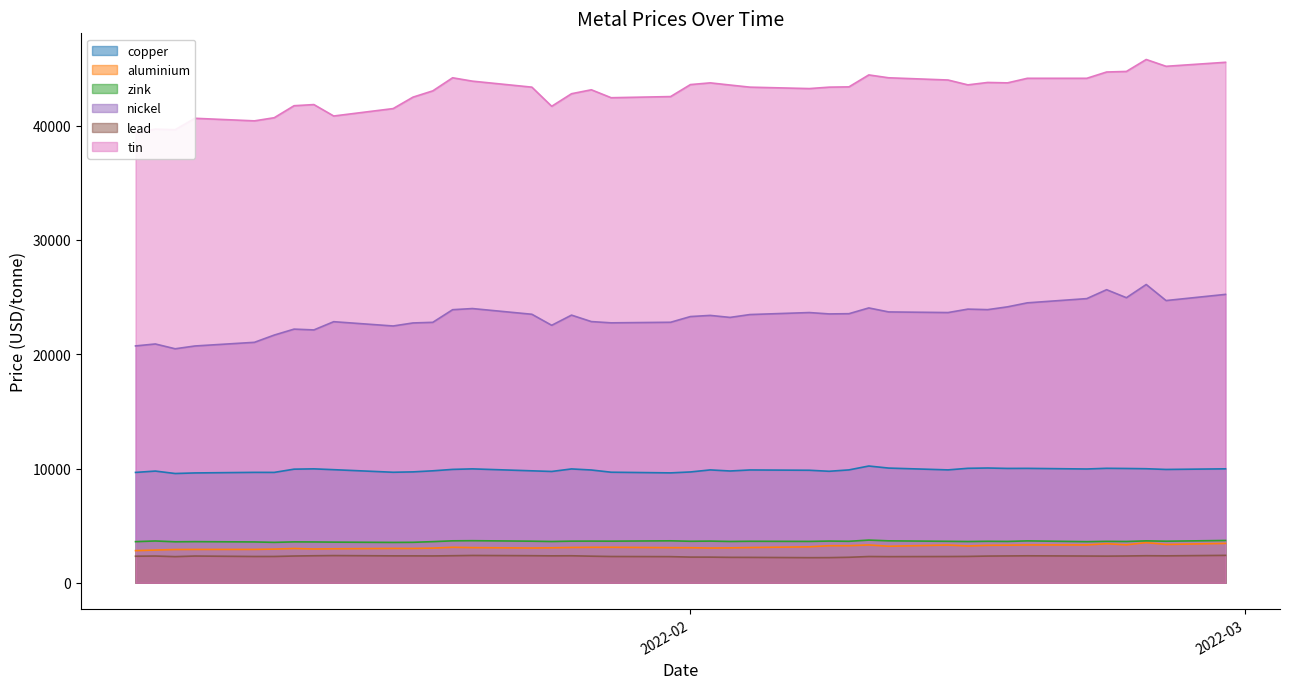

What is the difference between the maximum and second lowest values in the nickel series?

5380.0